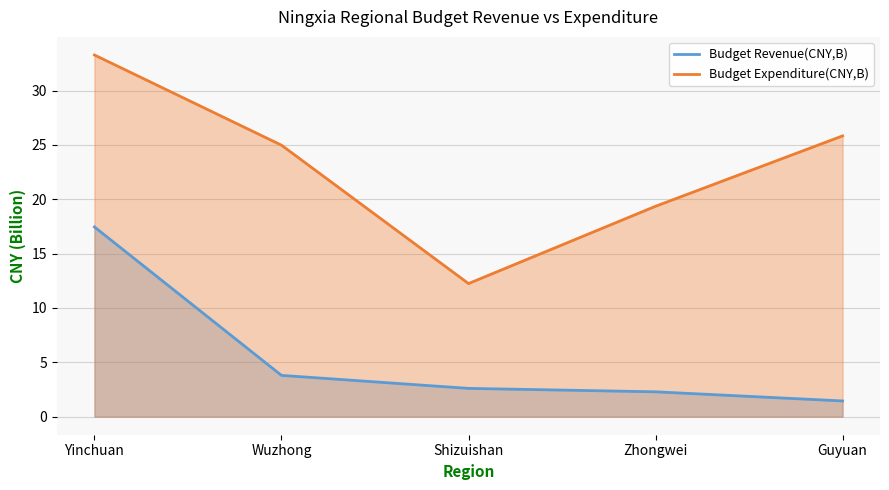

Which series has the widest spread of values?

Budget Expenditure(CNY,B)